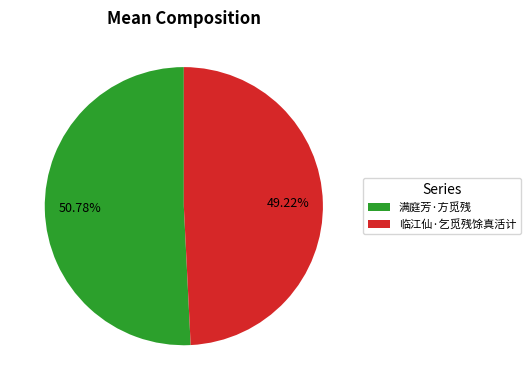

What is the smallest slice in the pie chart?

临江仙·乞觅残馀真活计